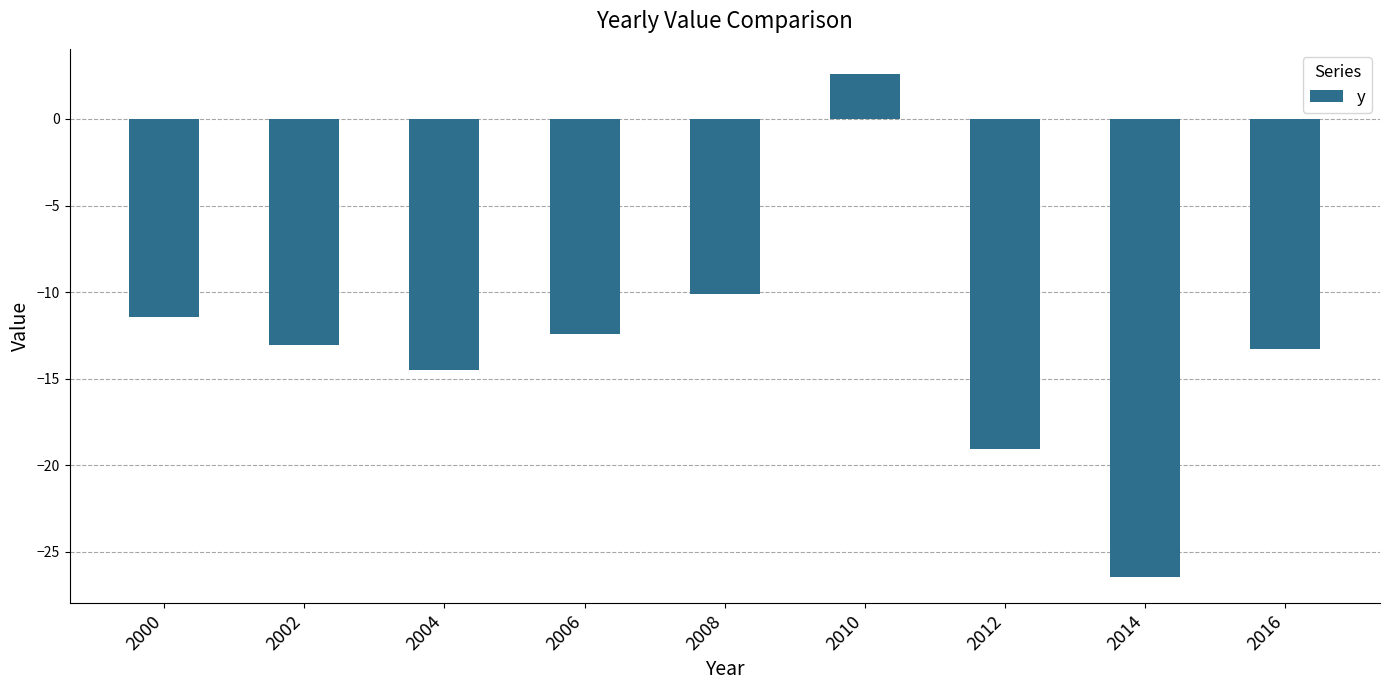

The value at 2010 is 3.9. True or false?

False